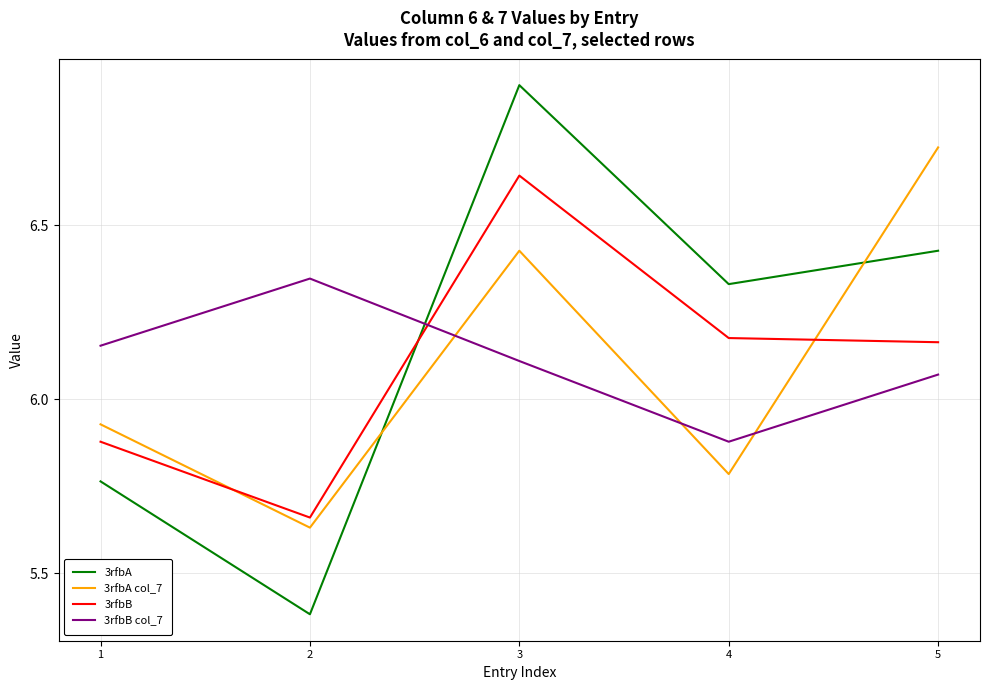

At which category does 3rfbB reach its first local peak?

3